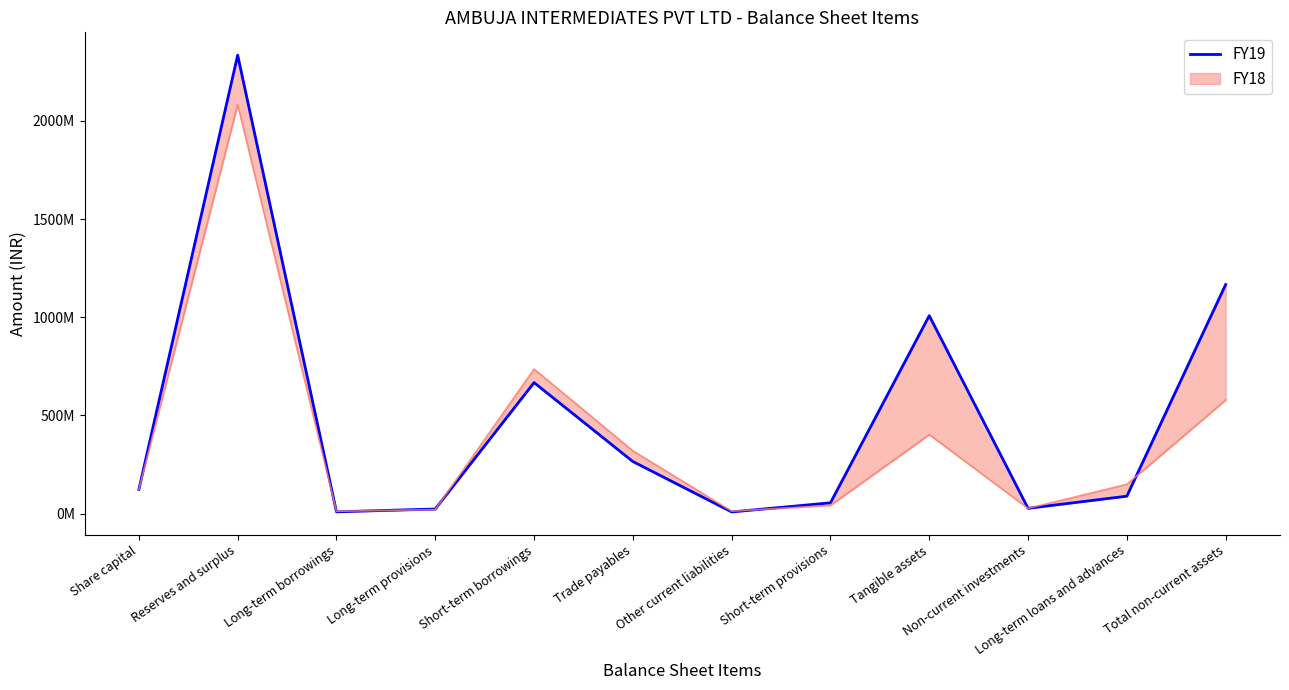

True or false: the data shows 26853991 at Non-current investments.

True